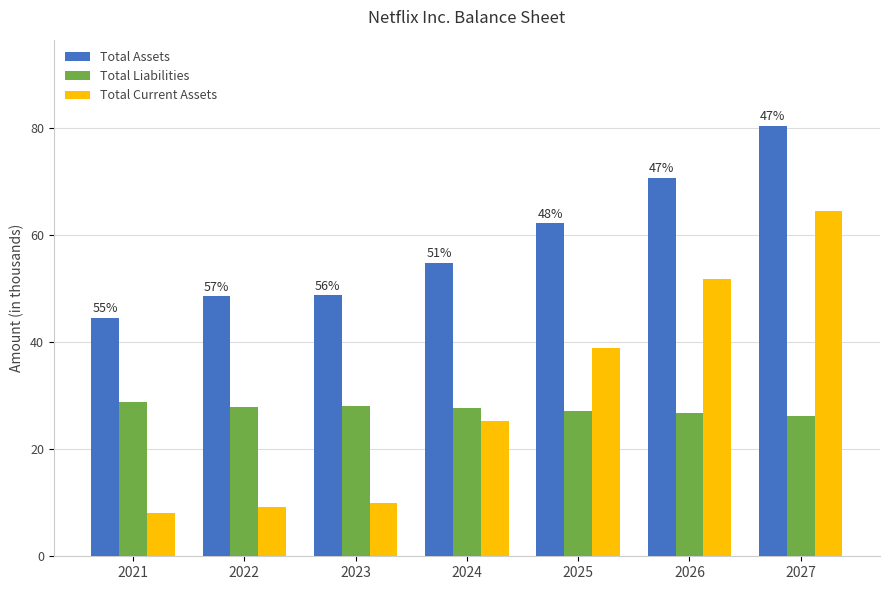

What is the minimum value shown in the chart?

8.1